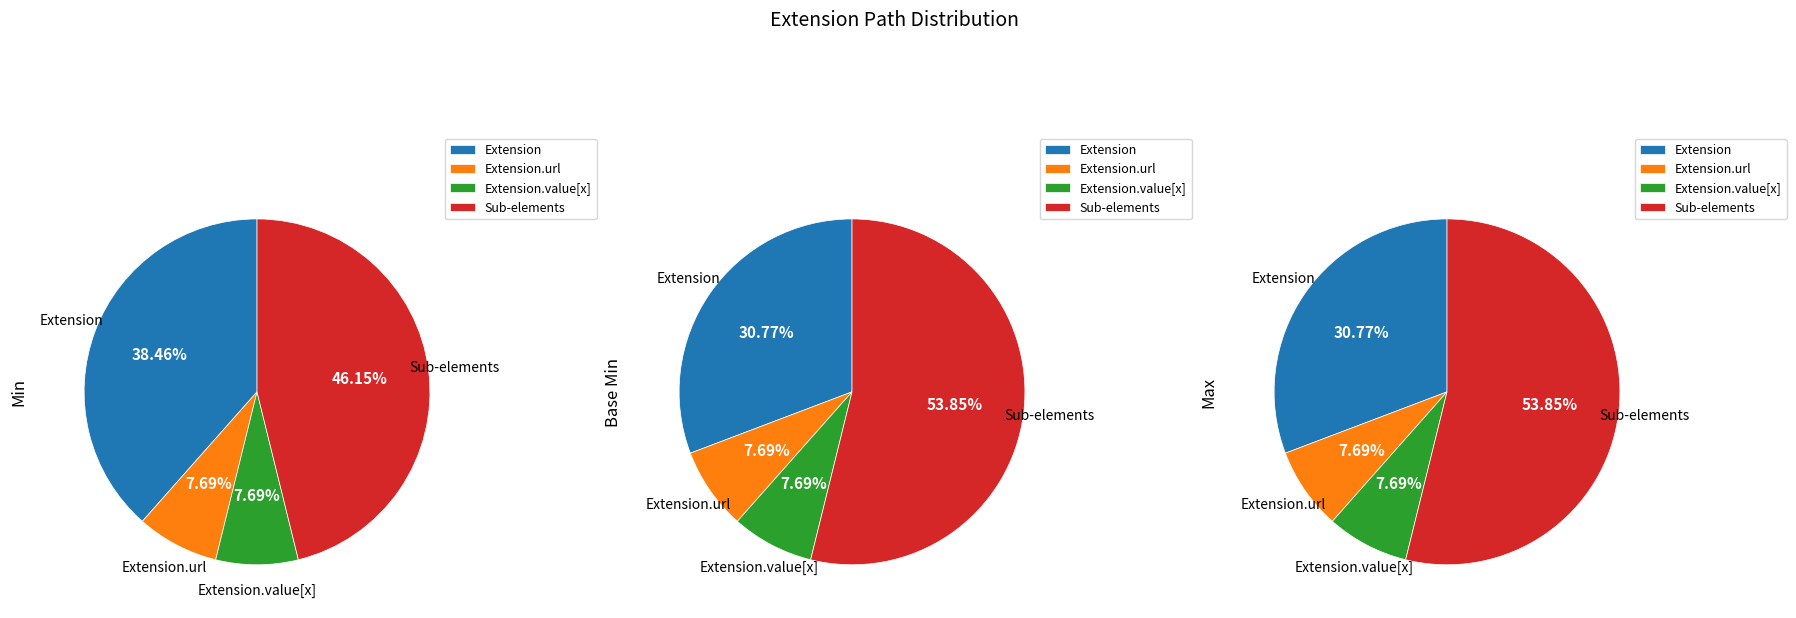

How much of the chart is everything except Extension.value[x].extension?

100.0%